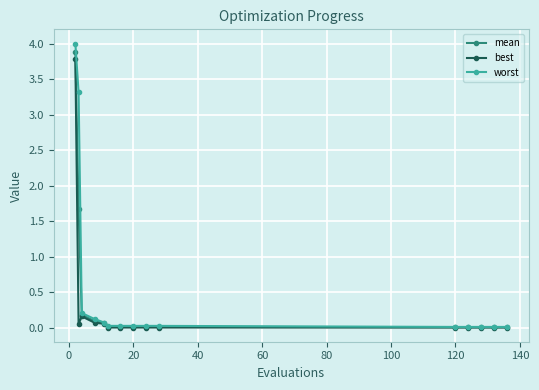

What is the value of the worst point at the 4th from the left?

0.1